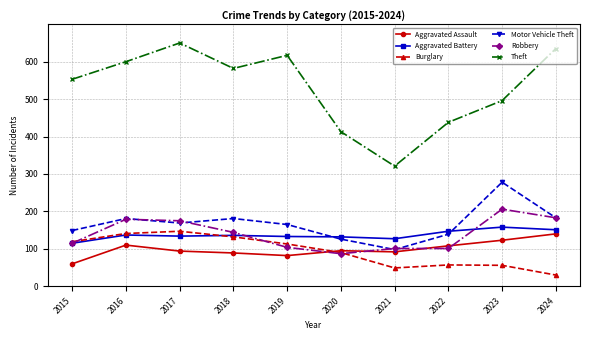

At which label is Burglary closest to 88?

2020